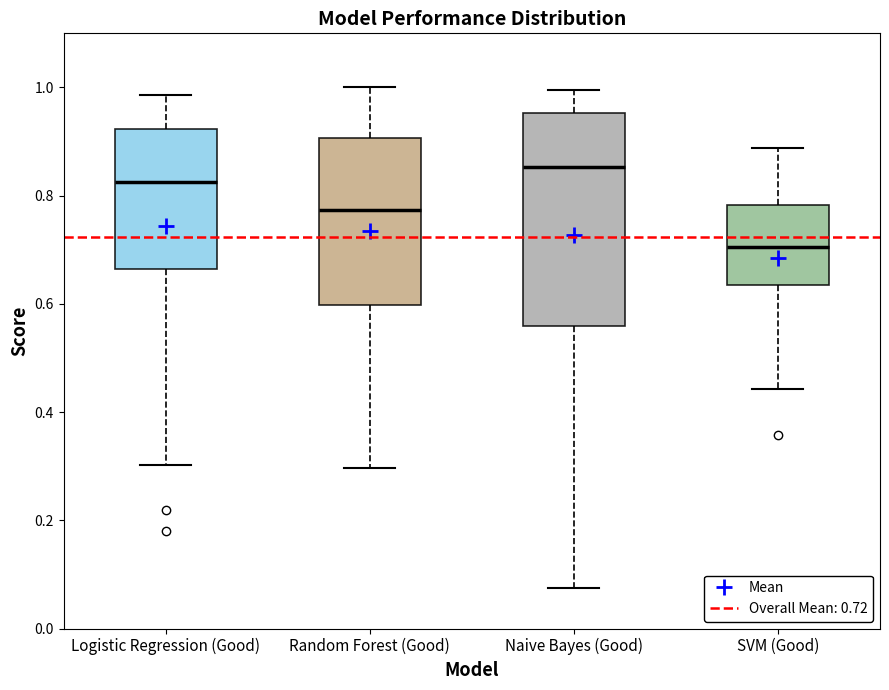

Which box's median line is the highest?

Naive Bayes (Good)